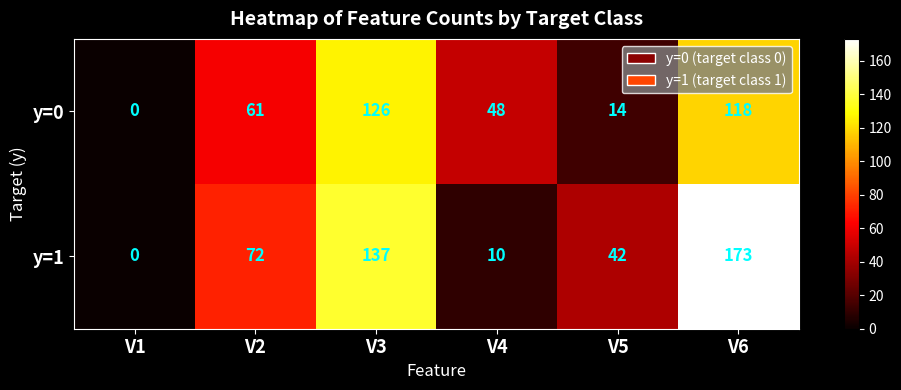

Which series changed the most between V2 and V5?

y=0